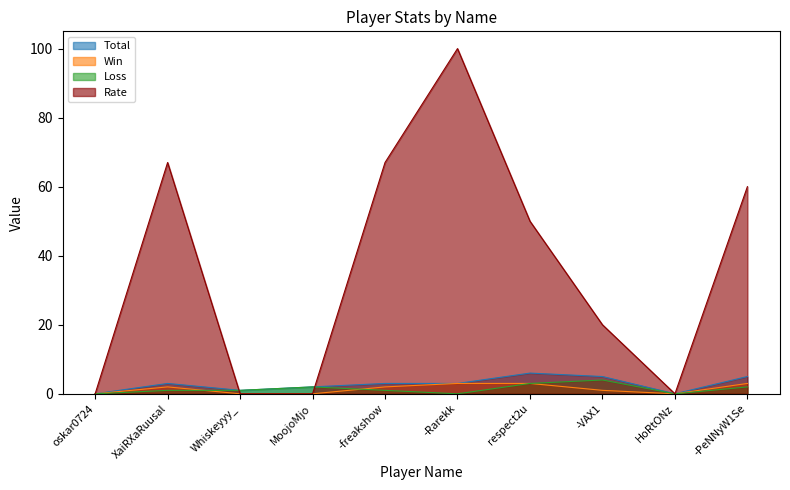

Is the value of Rate at MoojoMjo greater than the value of Total at -freakshow?

No